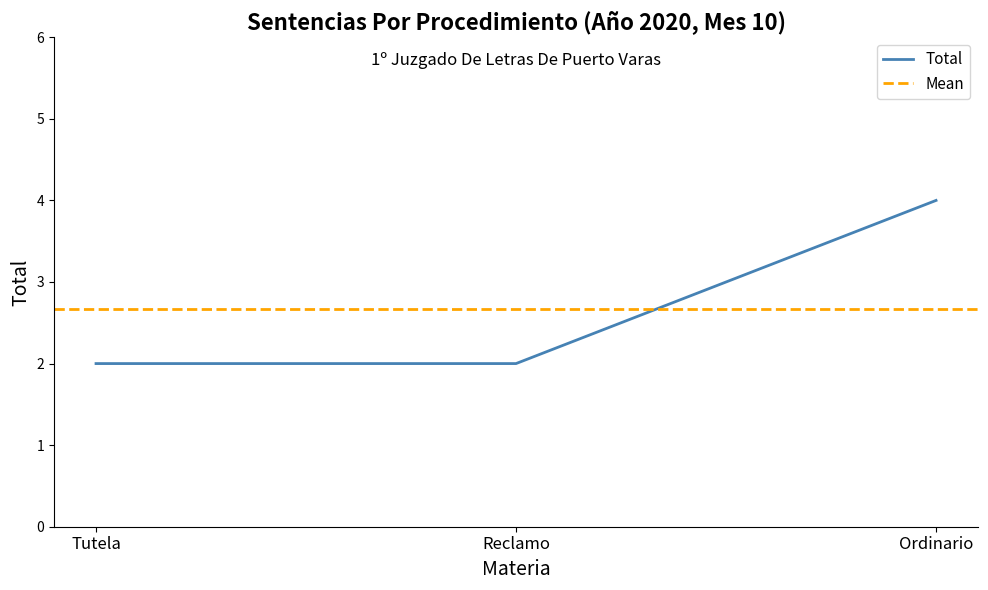

Reading left to right, what are all the values shown in this chart?

2	2	4